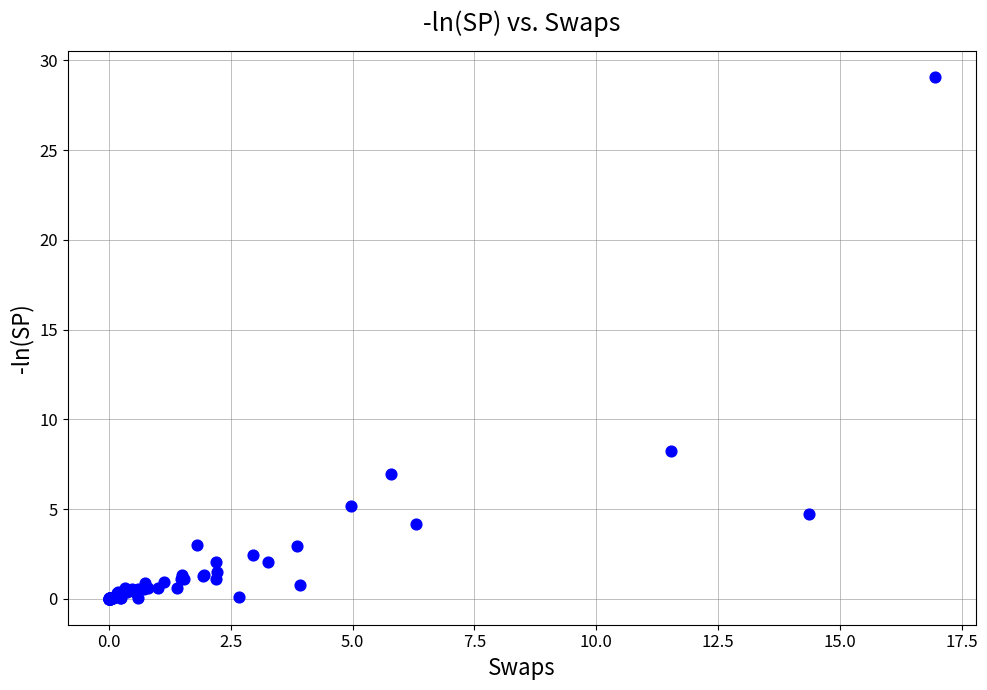

What Y value in the scatter plot is closest to 14?

8.3